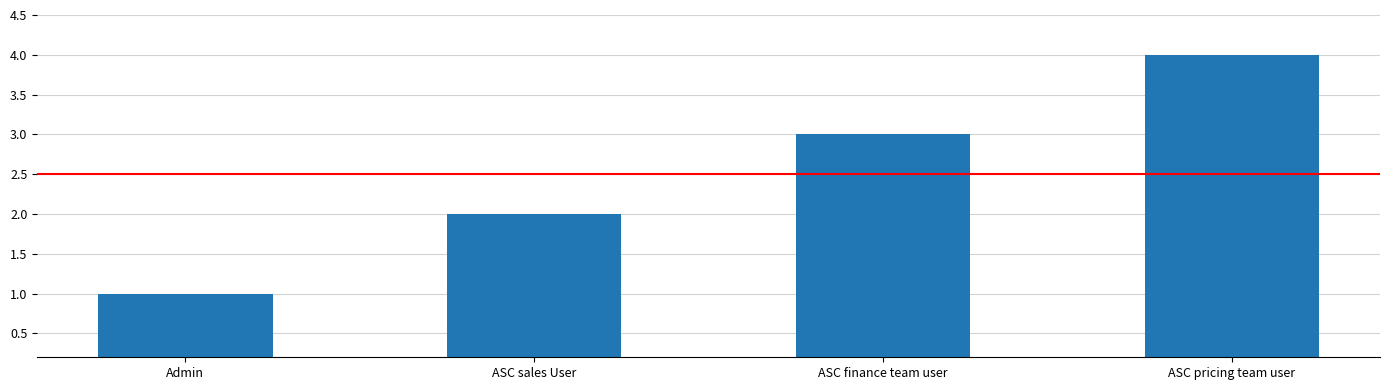

The value at ASC sales User is 2. True or false?

True